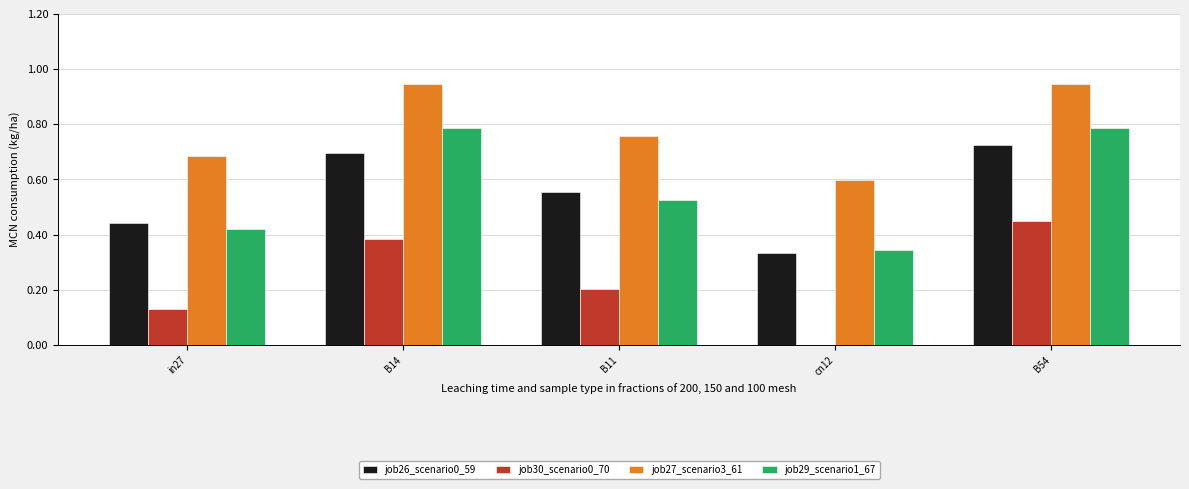

Which series changed the most between B11 and cn12?

job26_scenario0_59